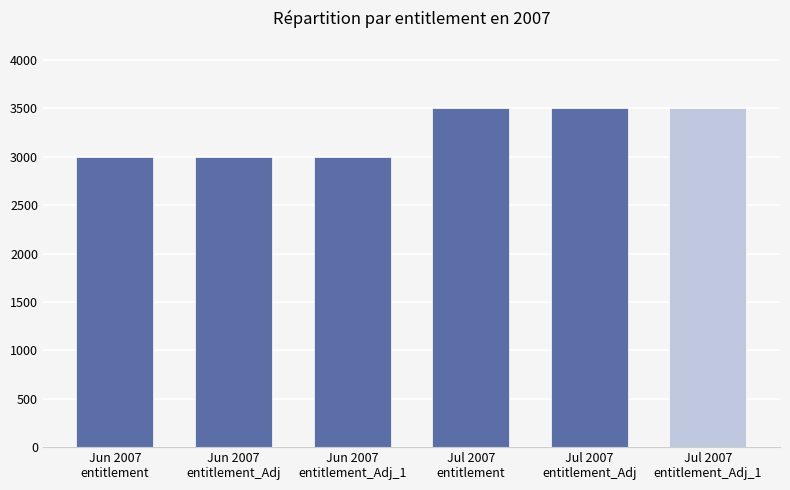

Reading right to left, what are all the values shown in this chart?

3500	3500	3500	3000	3000	3000